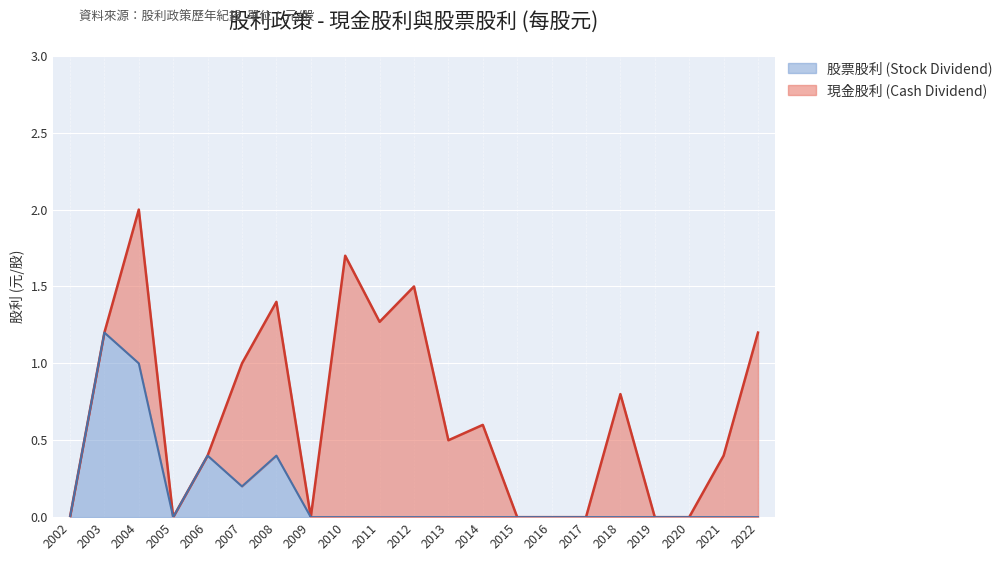

Where is the first local minimum?

2005